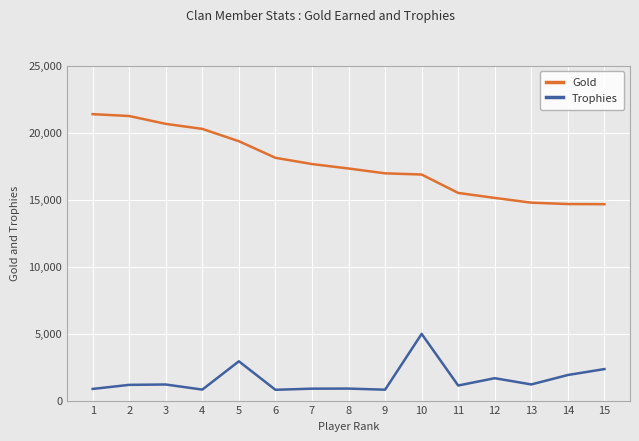

The value of Trophies at 4 is 820. True or false?

True